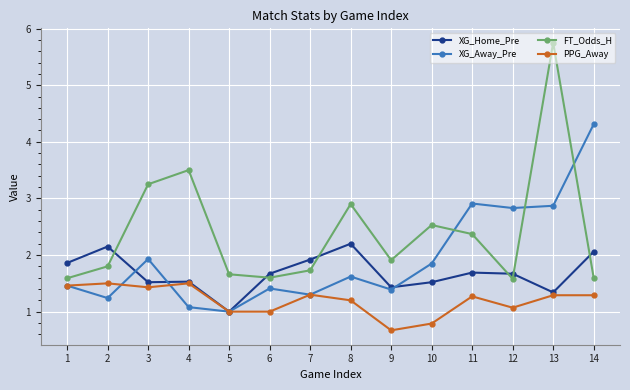

Is the value of XG_Away_Pre at 11 greater than the value of PPG_Away at 7?

Yes